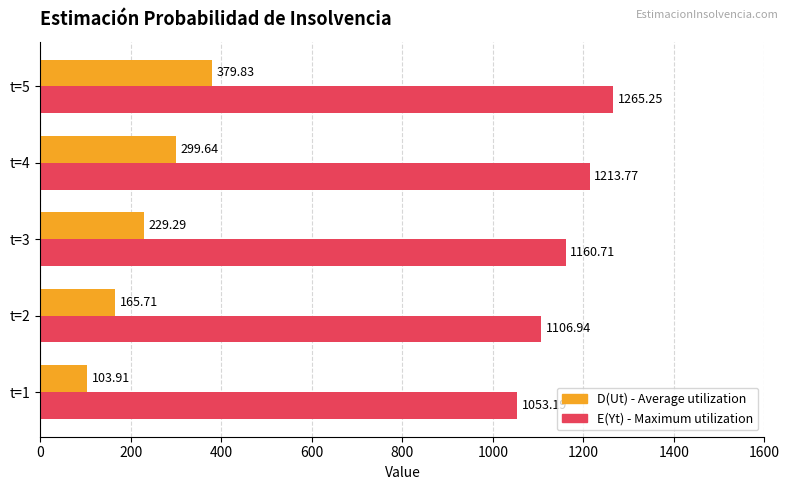

What is the difference between the highest and lowest values at t=1?

949.3